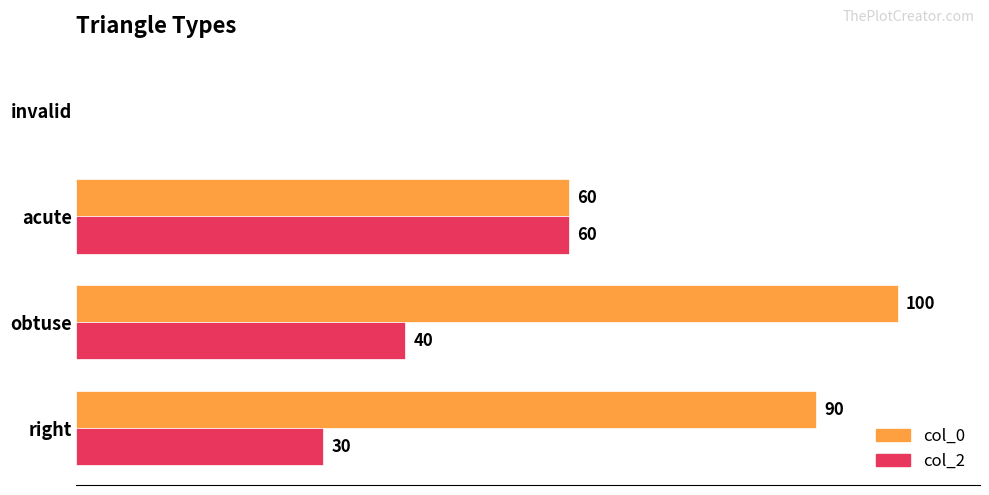

Which category has the highest value across all series?

obtuse